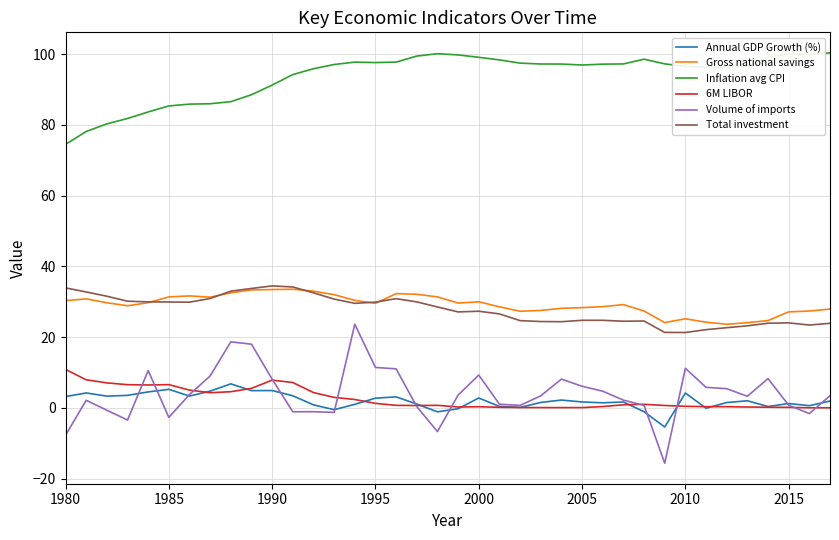

Which series has the widest spread of values?

Volume of imports